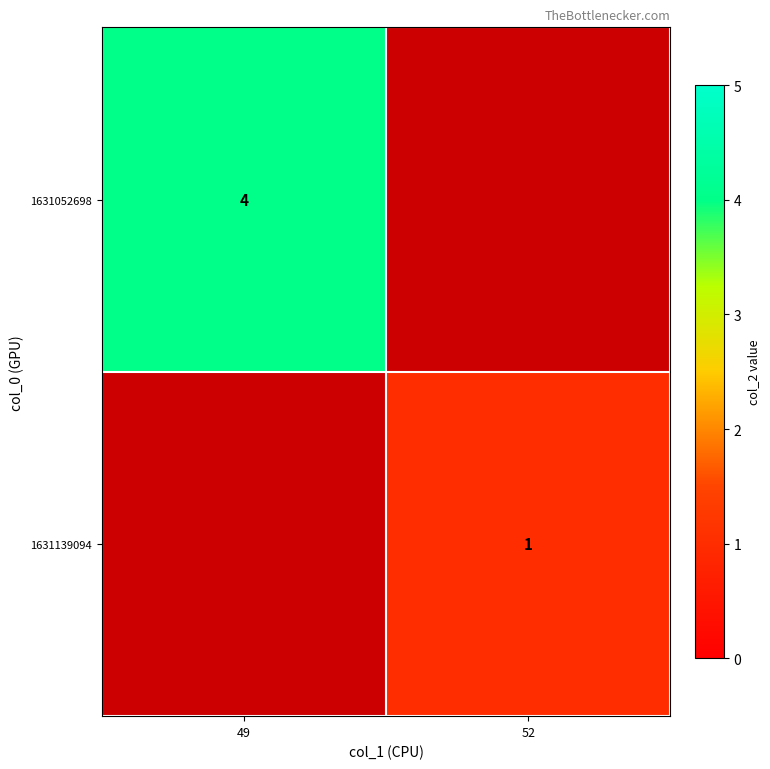

Is the value of 1631052698 at 49 greater than the value of 1631139094 at 52?

Yes